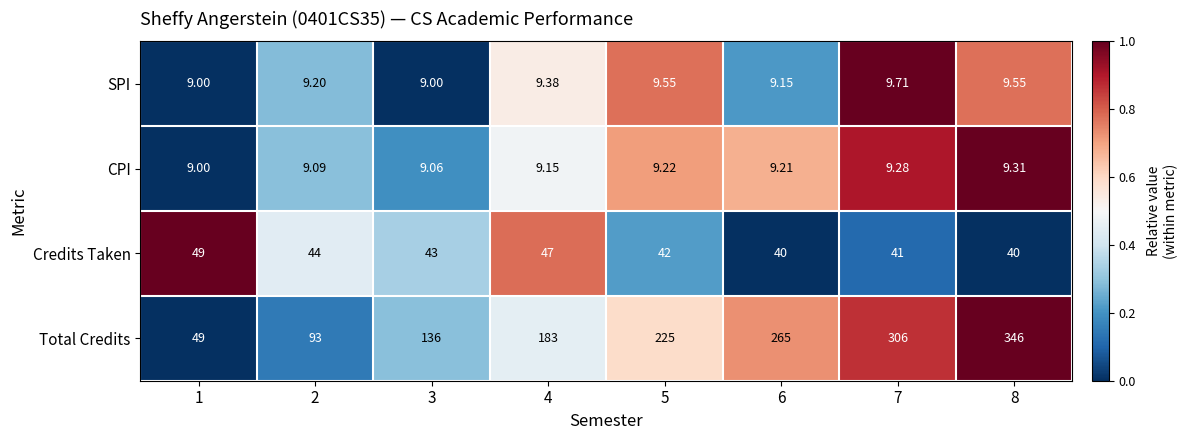

Which series changed the most between 6 and 7?

Total Credits